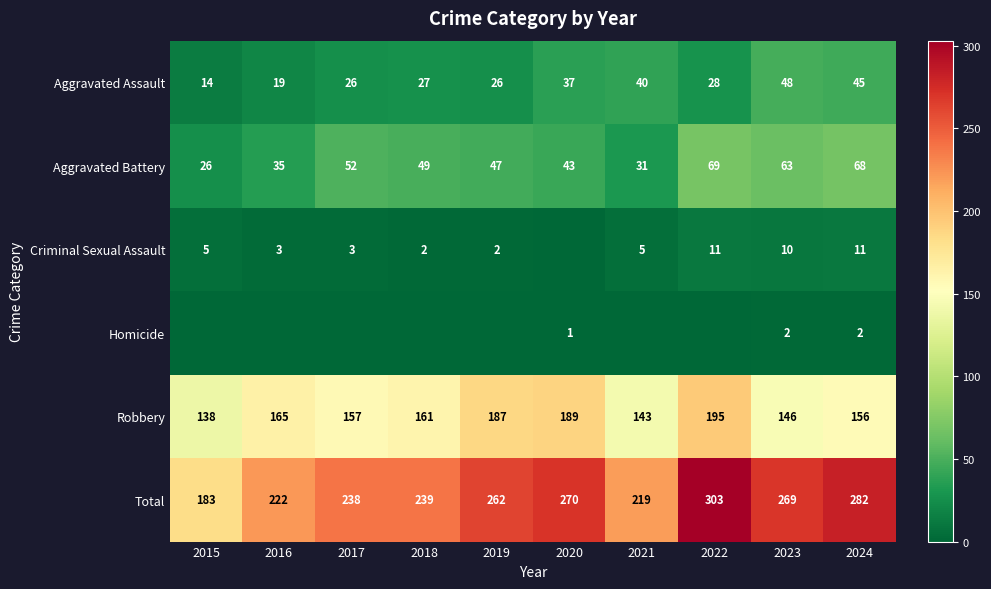

At which label does Aggravated Assault reach its minimum?

2015